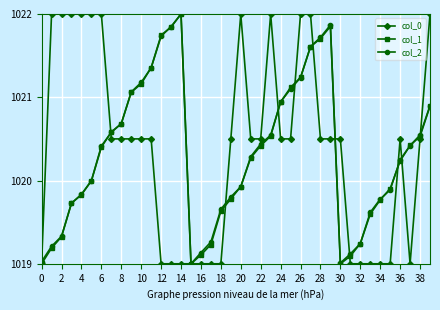

What is the minimum value shown in the chart?

1019.0